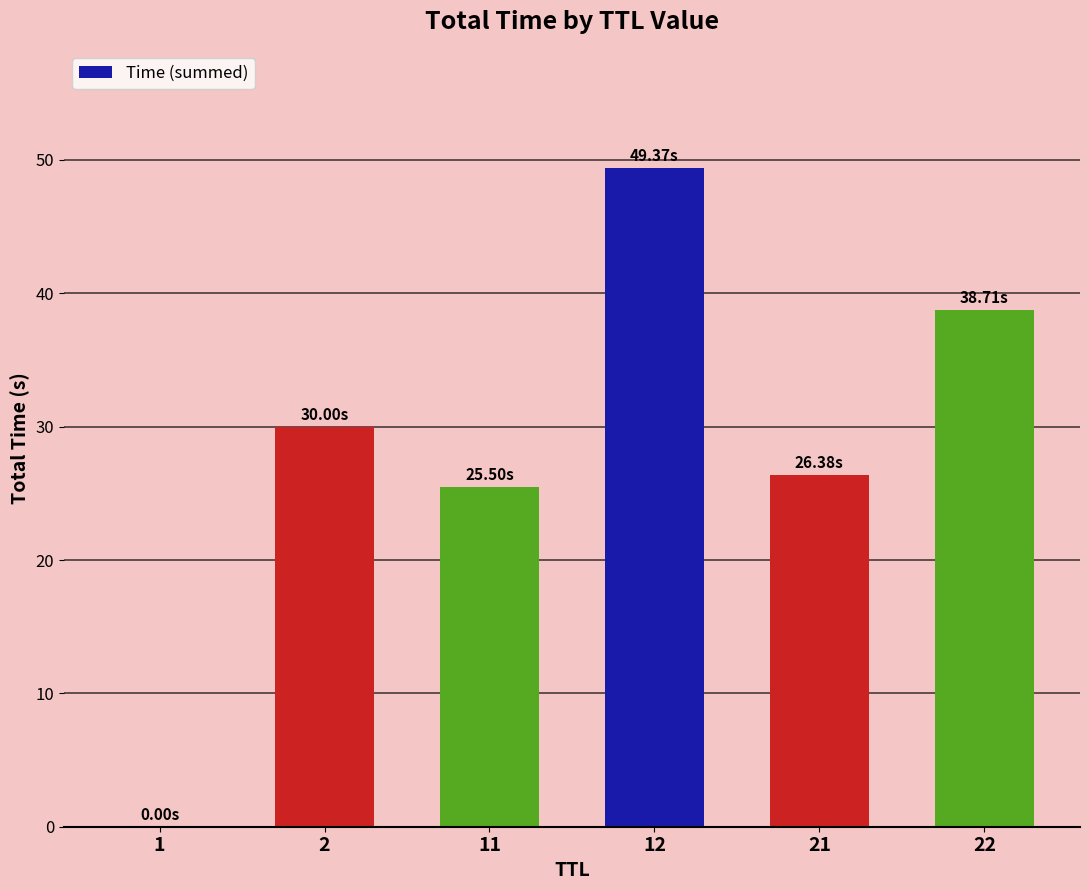

What is the sum of all values?

170.0